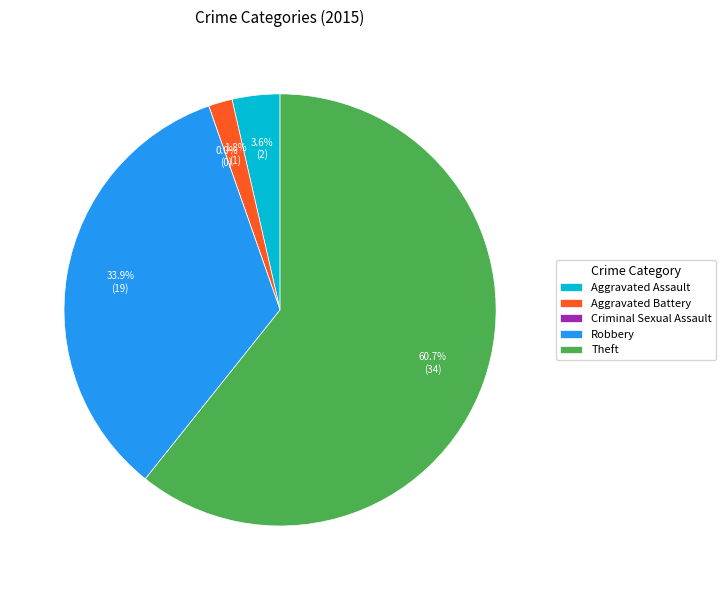

How much of the chart is everything except Criminal Sexual Assault?

100.0%